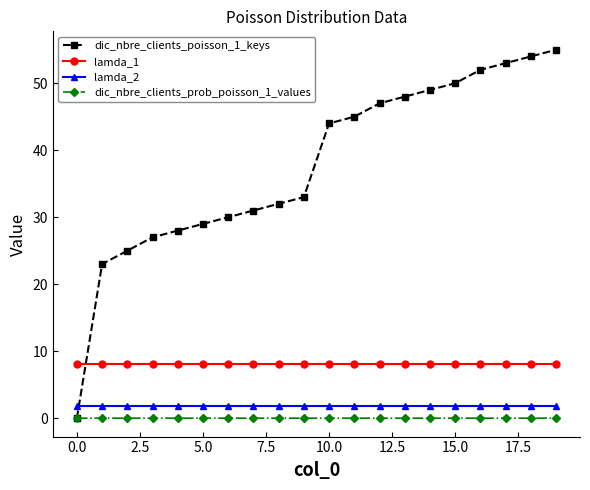

True or false: lamda_1 and dic_nbre_clients_prob_poisson_1_values cross at least once.

False